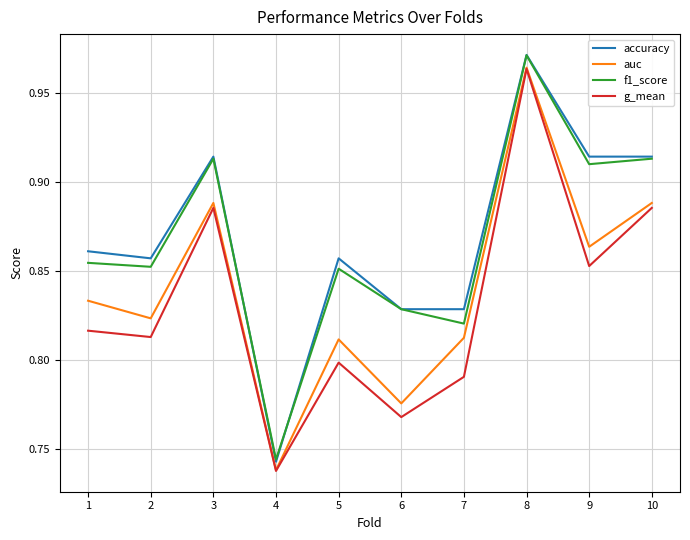

In accuracy, how many points are higher than both neighbors (excluding endpoints)?

3